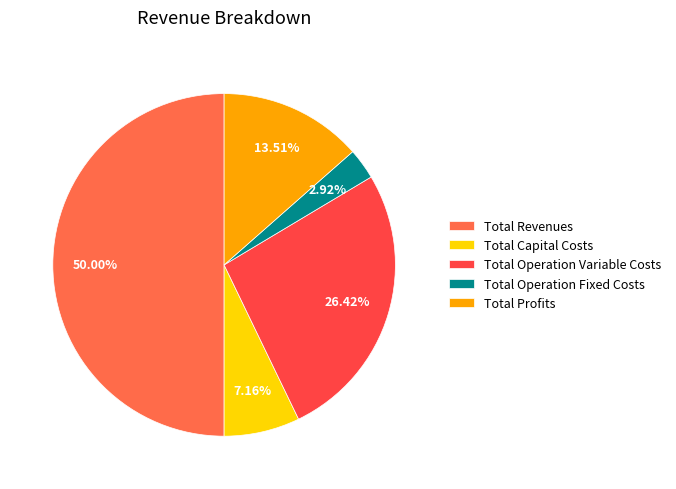

Is it true that Total Revenues is 50% of the pie?

True